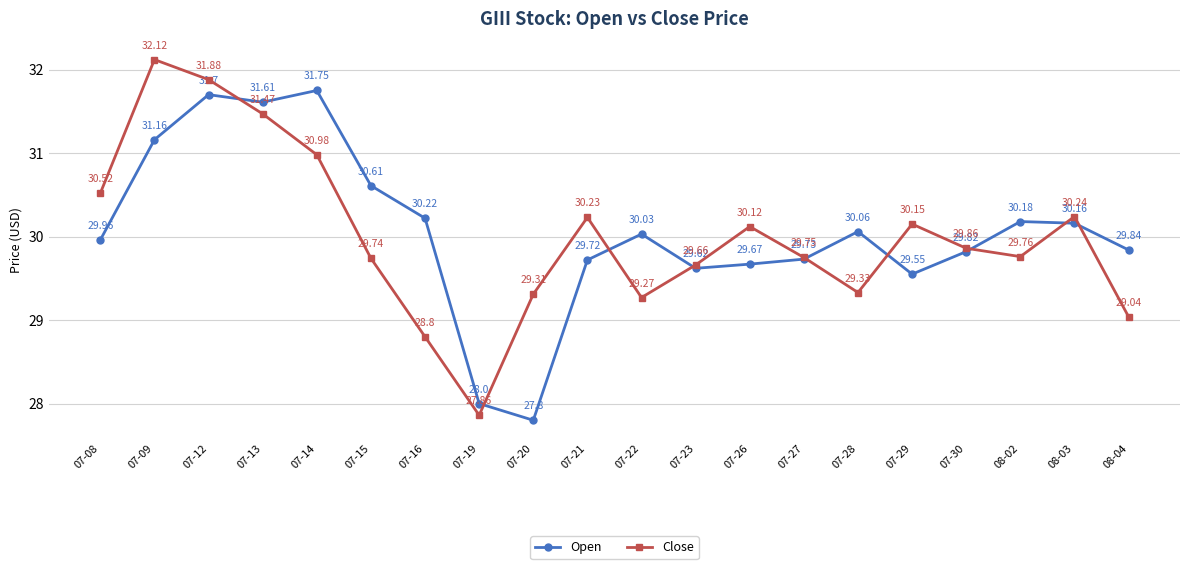

Which series has the largest range (max minus min)?

Close